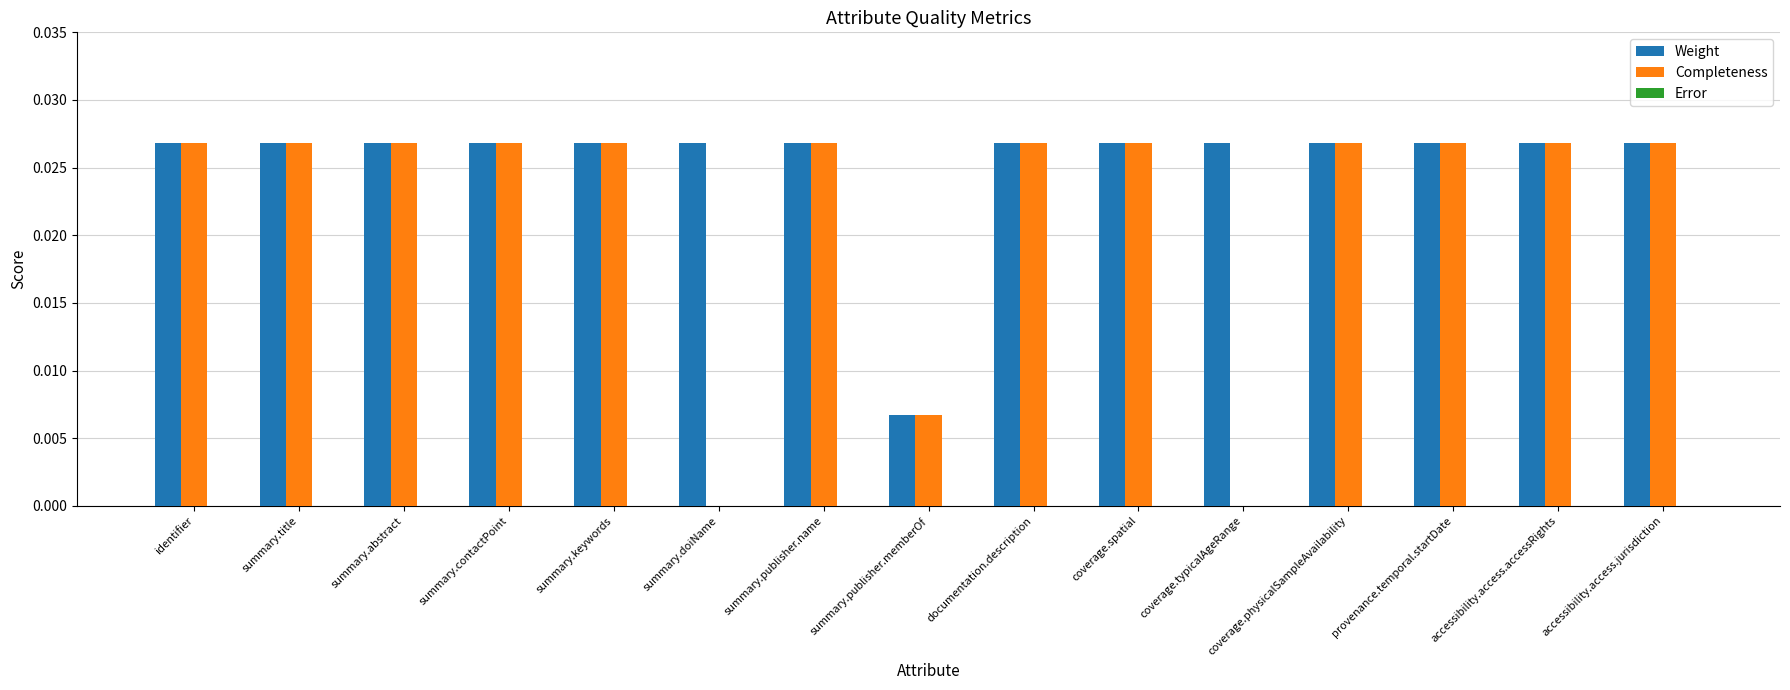

Is the value of Completeness at documentation.description greater than the value of Weight at summary.publisher.memberOf?

Yes